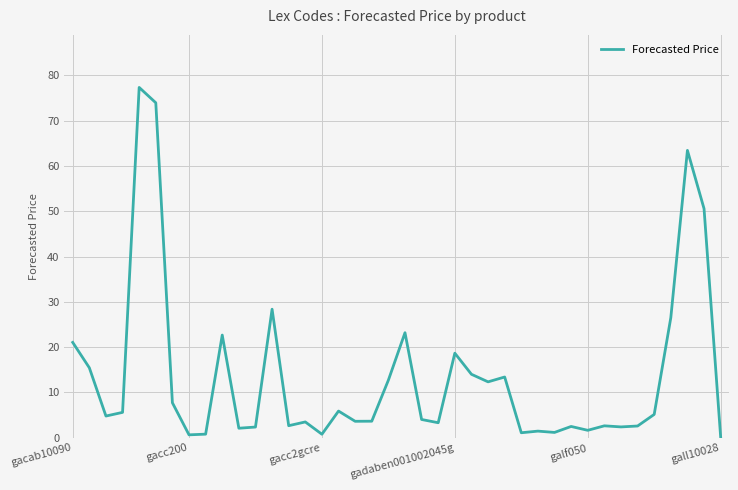

What is the maximum value shown in the chart?

77.3